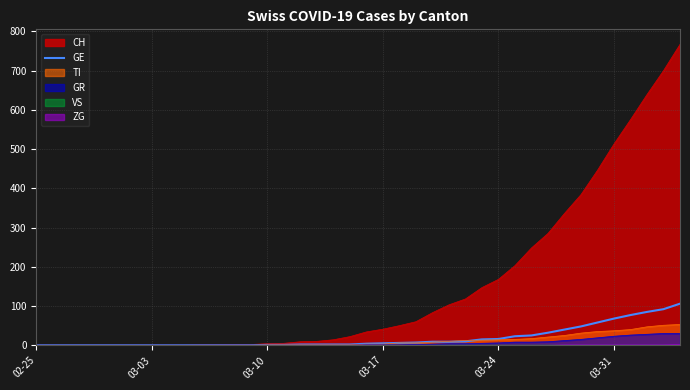

How many lines are shown in the chart?

1